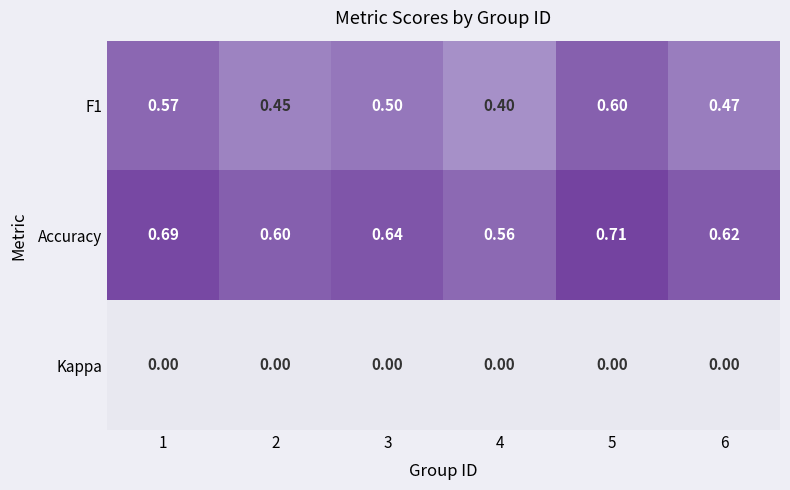

List the series in order of their peak value, lowest first.

Kappa, F1, Accuracy